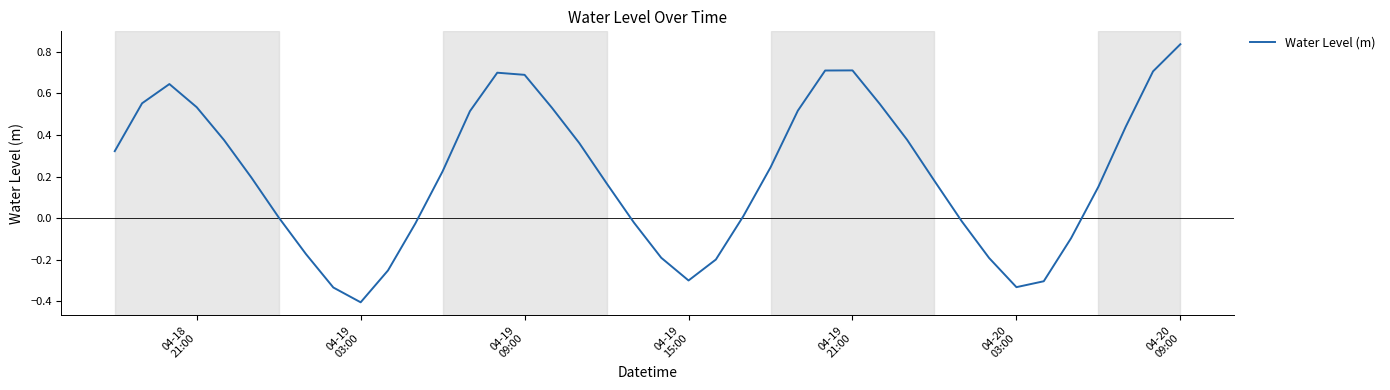

How many lines are shown in the chart?

1